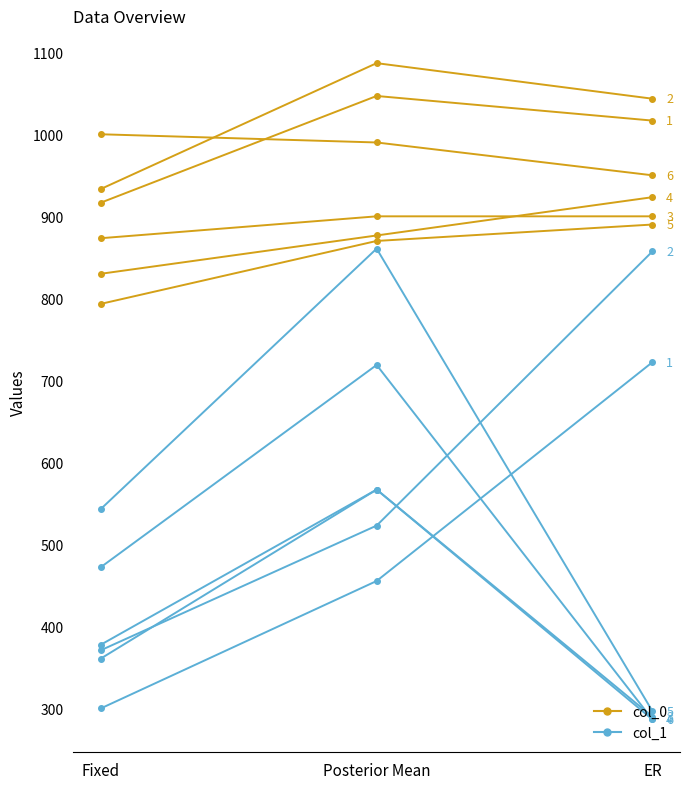

Is it true that col_1 equals 223.5 at Posterior Mean?

False